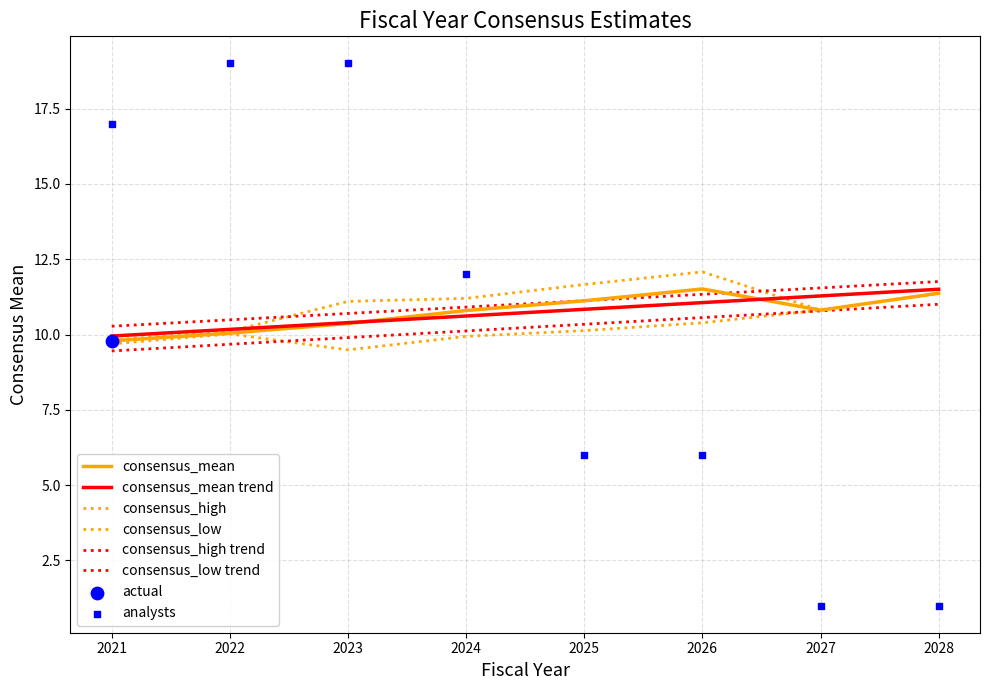

At how many categories does at least one series exceed 11?

7